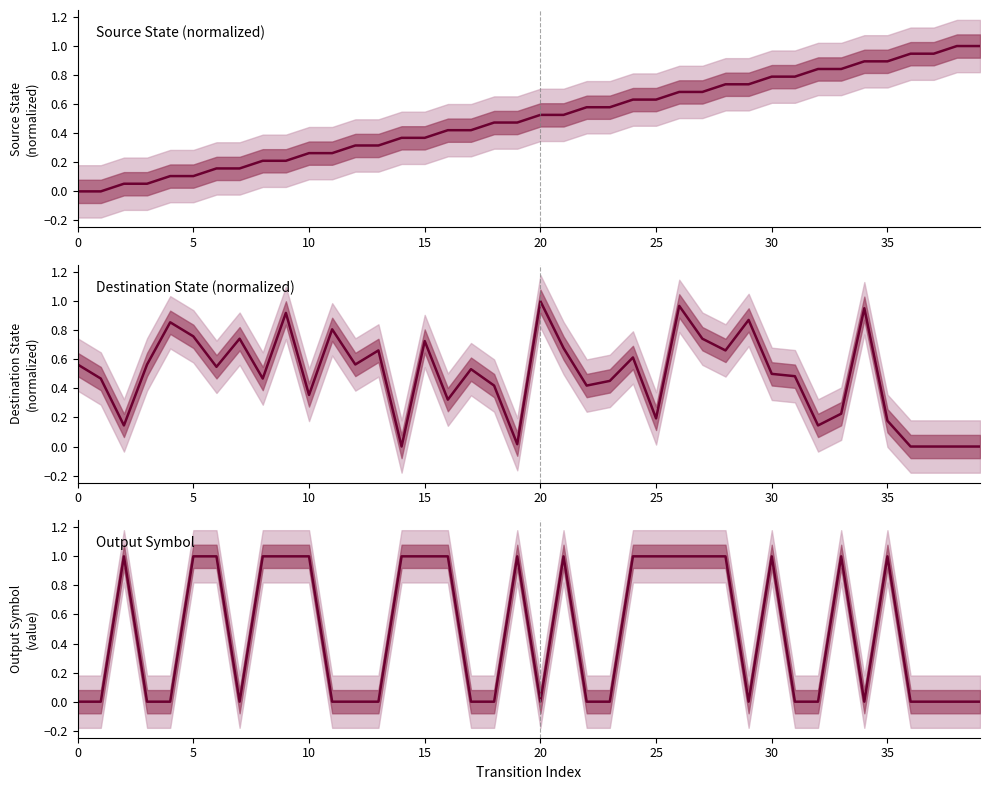

In Destination State (normalized), how many points are higher than both neighbors (excluding endpoints)?

12